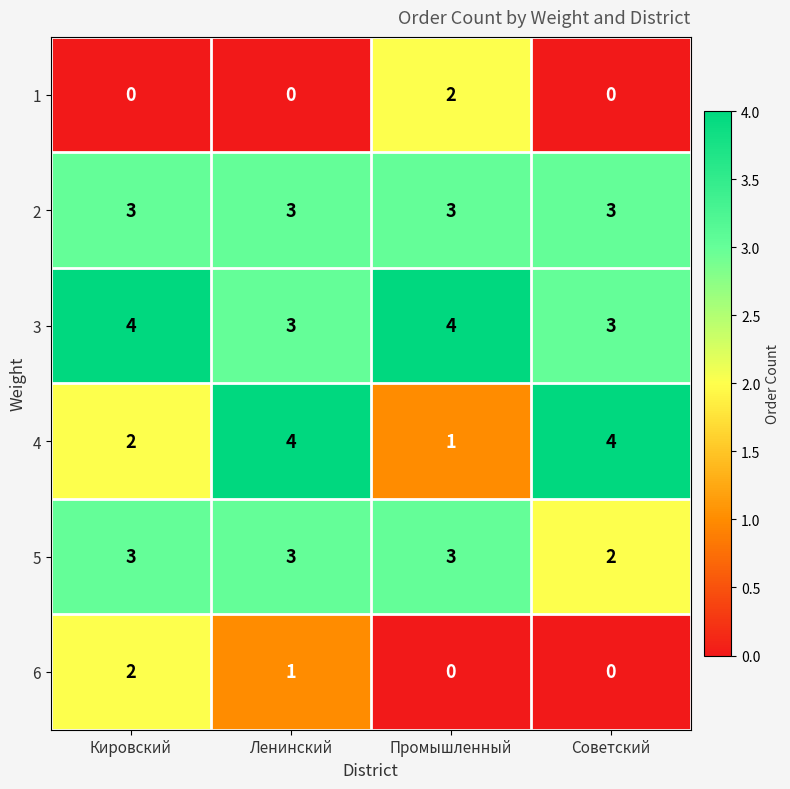

Which series has the largest range (max minus min)?

4